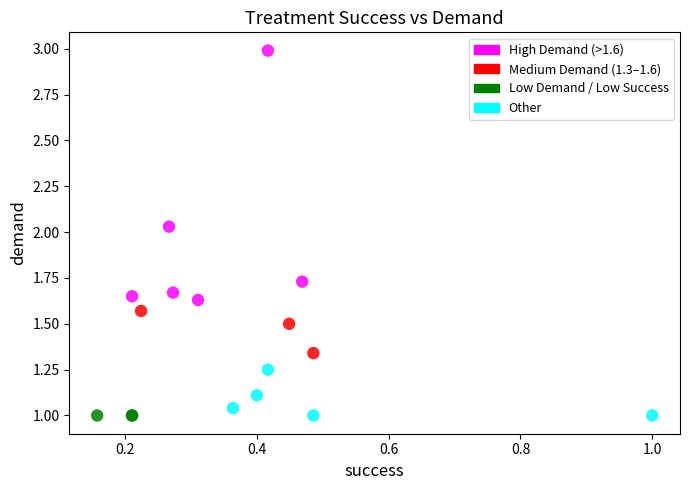

Which series reaches the maximum Y coordinate?

High Demand (>1.6)